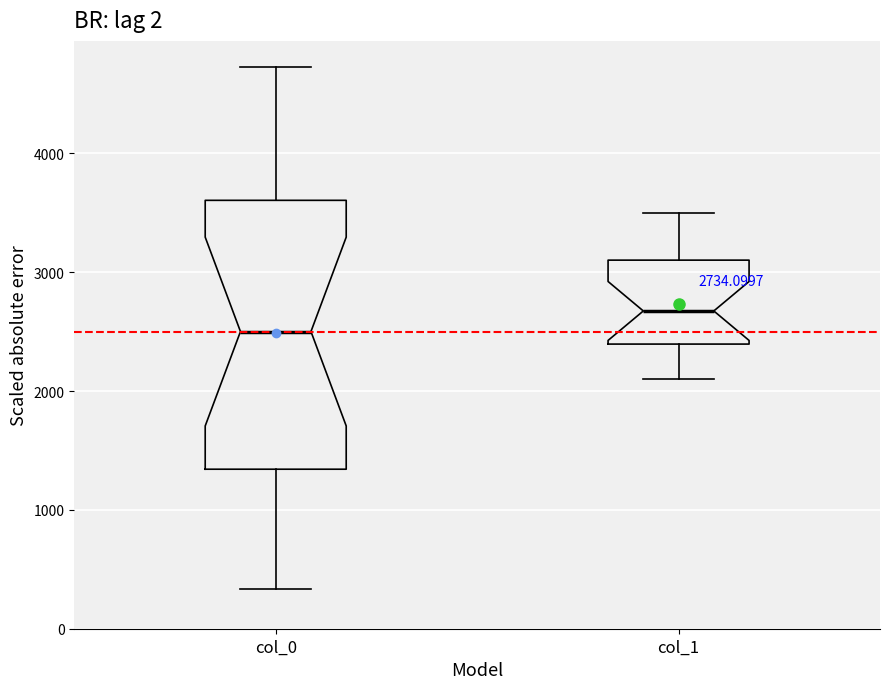

Which box's median line is the lowest?

col_0